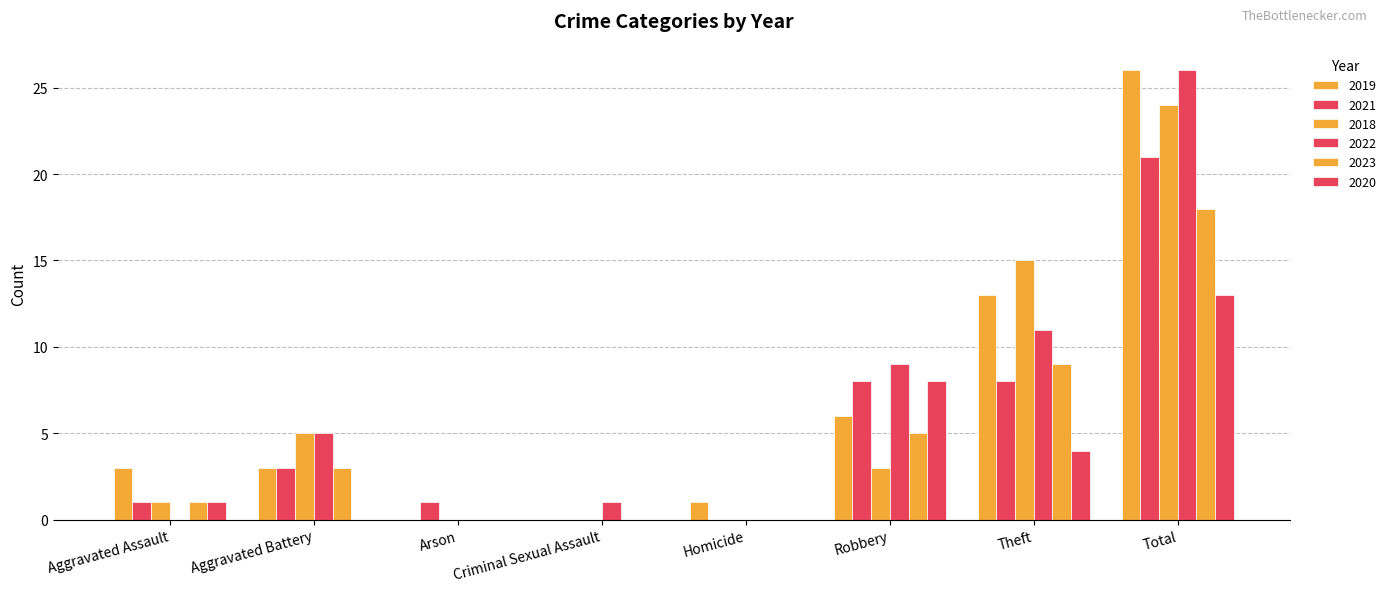

The 2022 series shows 0 at Homicide. True or false?

True